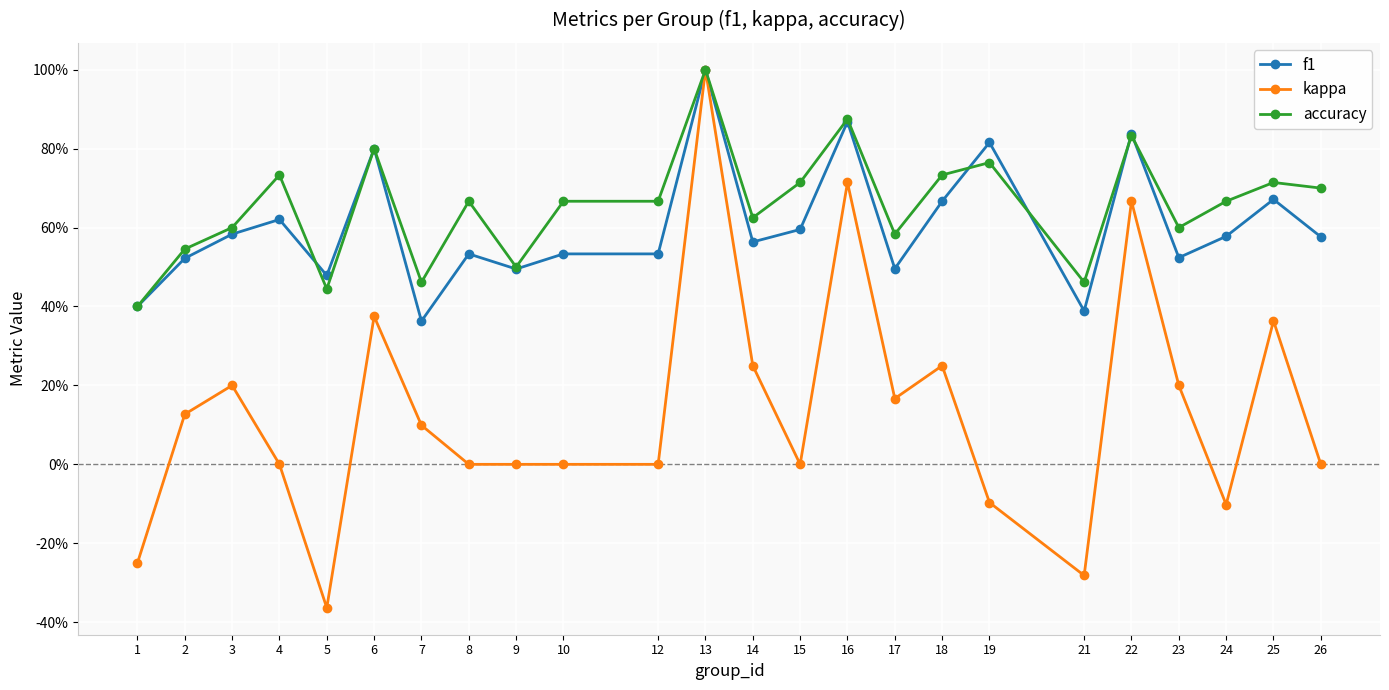

At how many categories does at least one series exceed 0?

24